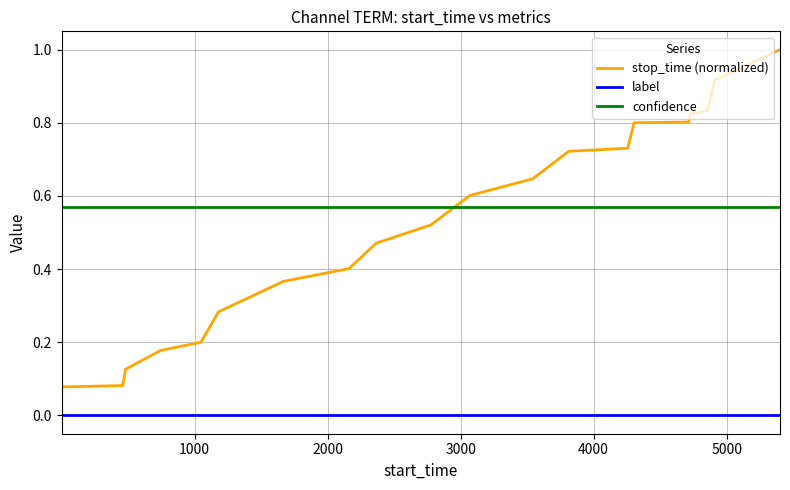

True or false: label and stop_time (normalized) intersect in this chart.

False